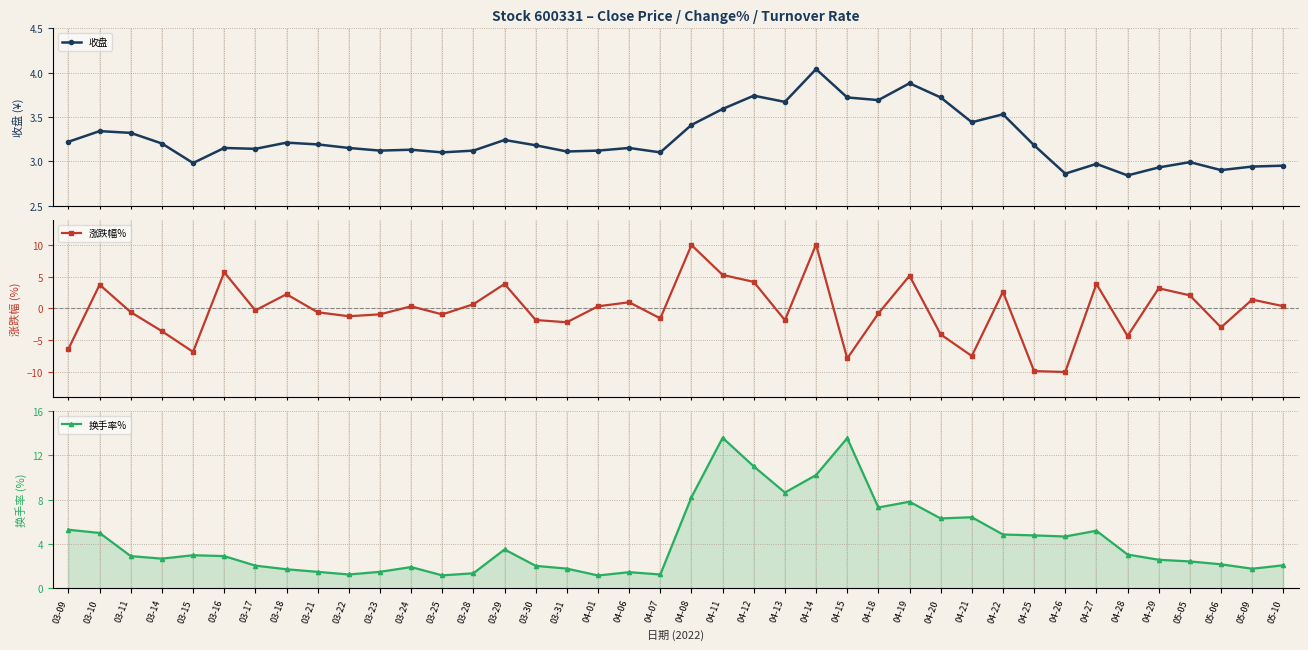

The 收盘 series shows 1.2 at 04-27. True or false?

False